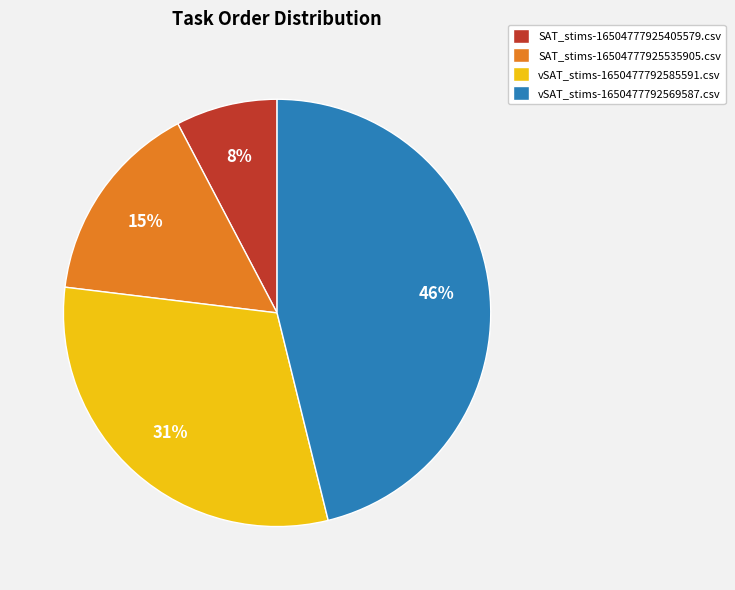

Count the number of slices in the pie.

4